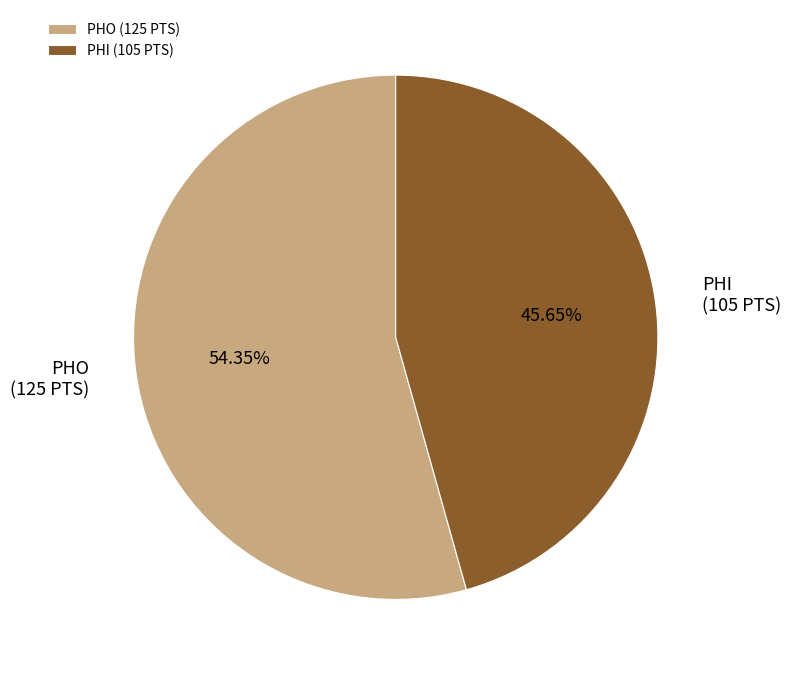

What percentage is the PHI slice, to the nearest percent?

46%